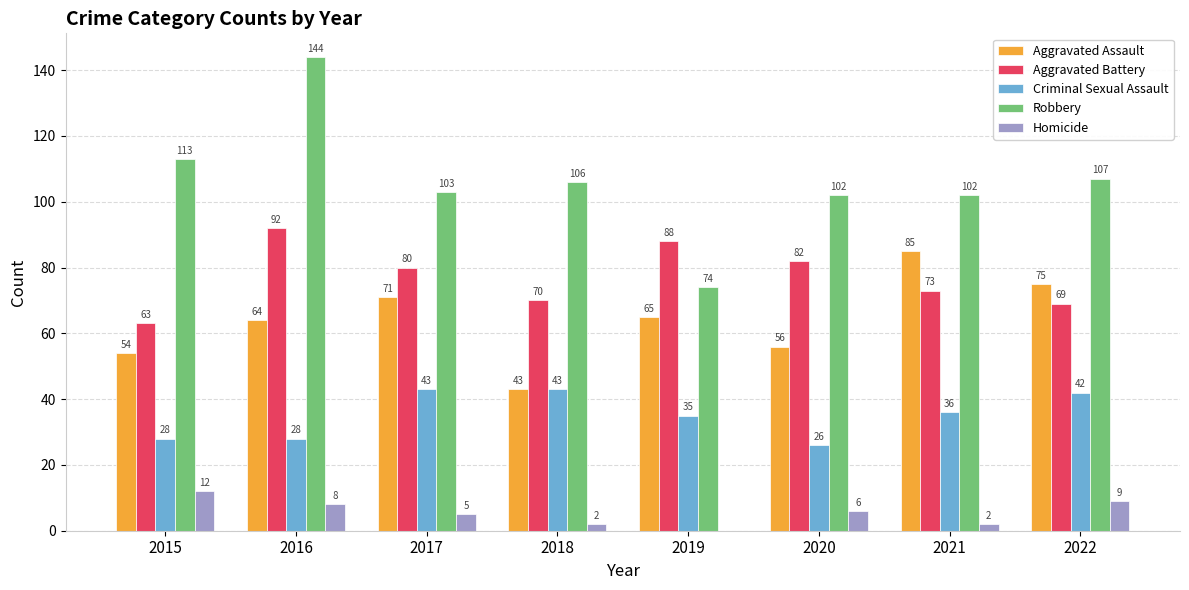

Count the number of categories in the chart.

8